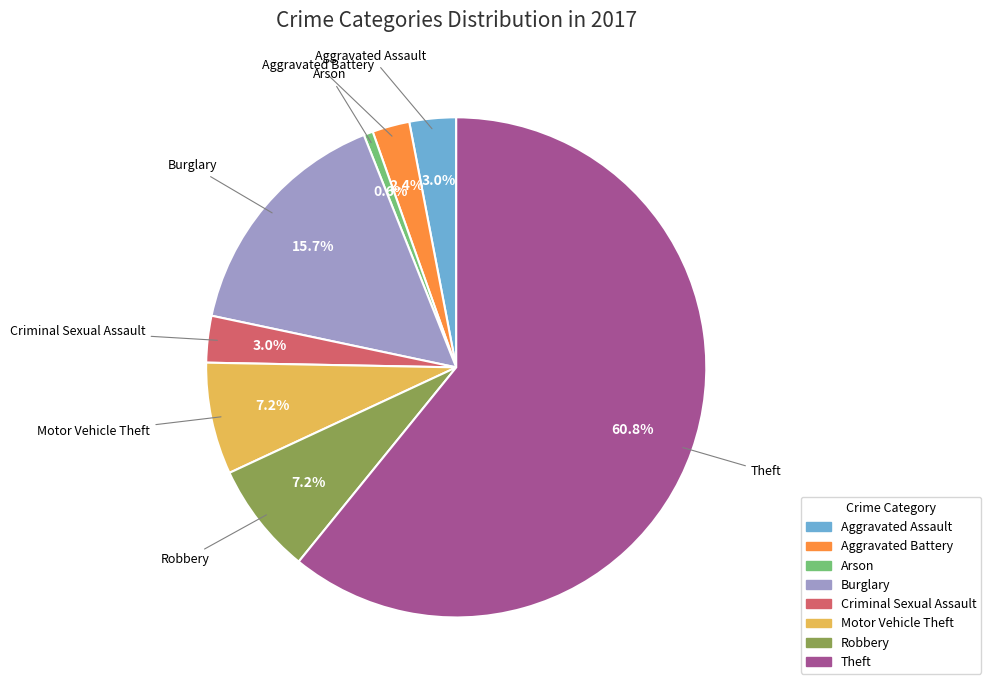

Which has a higher value, Criminal Sexual Assault or Arson?

Criminal Sexual Assault